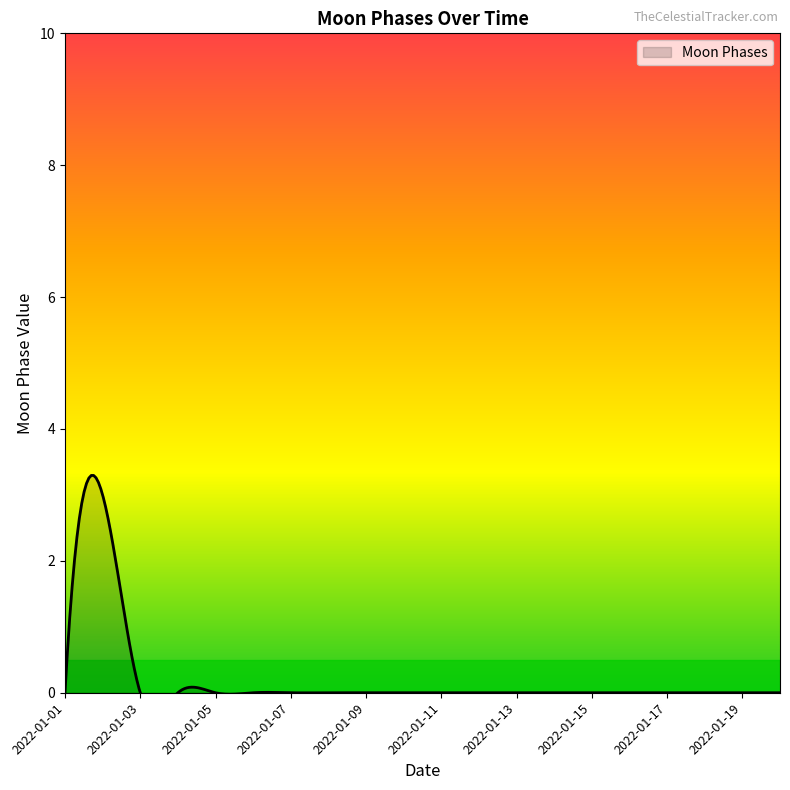

The value at 2022-01-19 is -1. True or false?

False